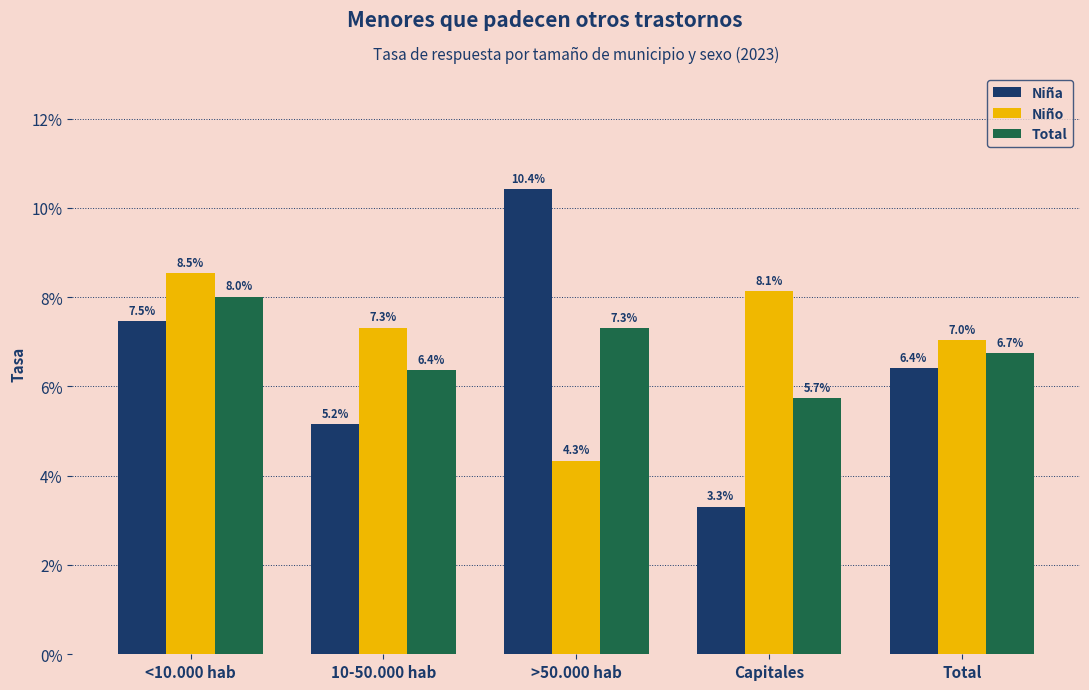

Are the bars horizontal?

No